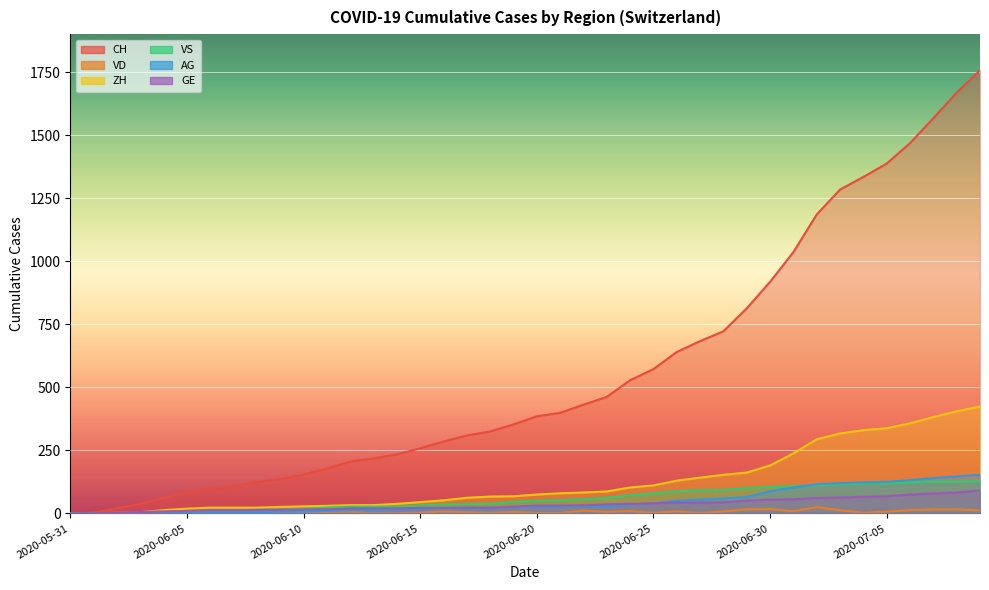

True or false: GE and VD cross at least once.

False